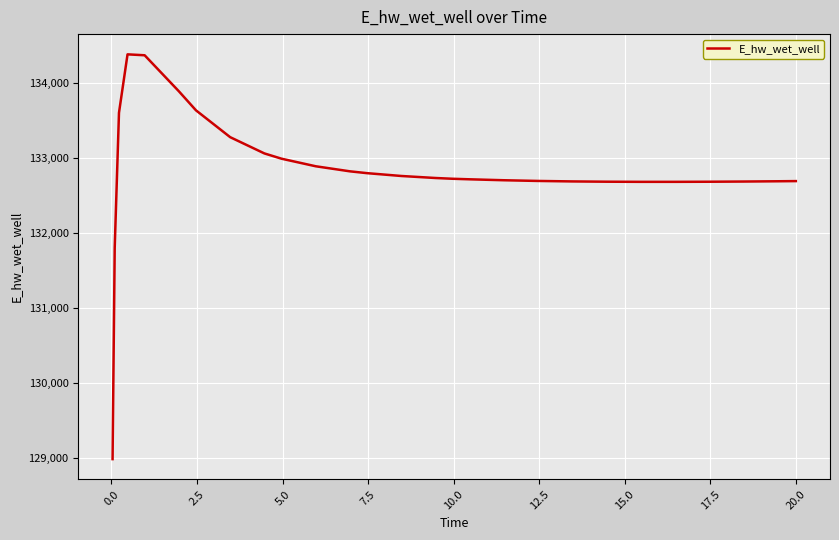

What is the greatest value displayed?

134387.6